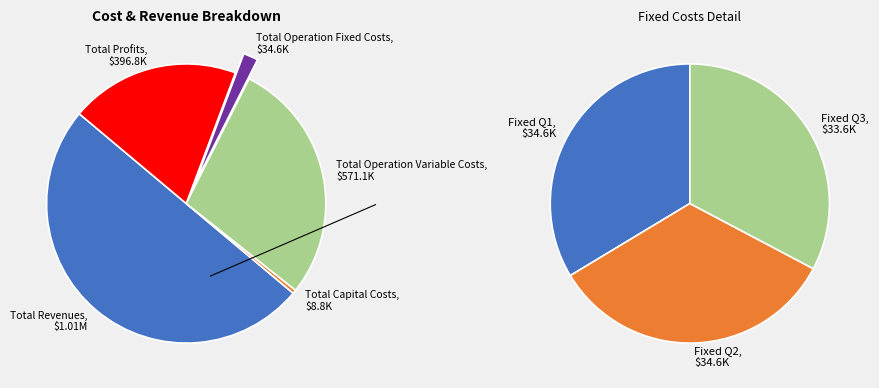

Rank the categories by value from lowest to highest.

Total Capital Costs, Total Operation Fixed Costs, Total Profits, Total Operation Variable Costs, Total Revenues